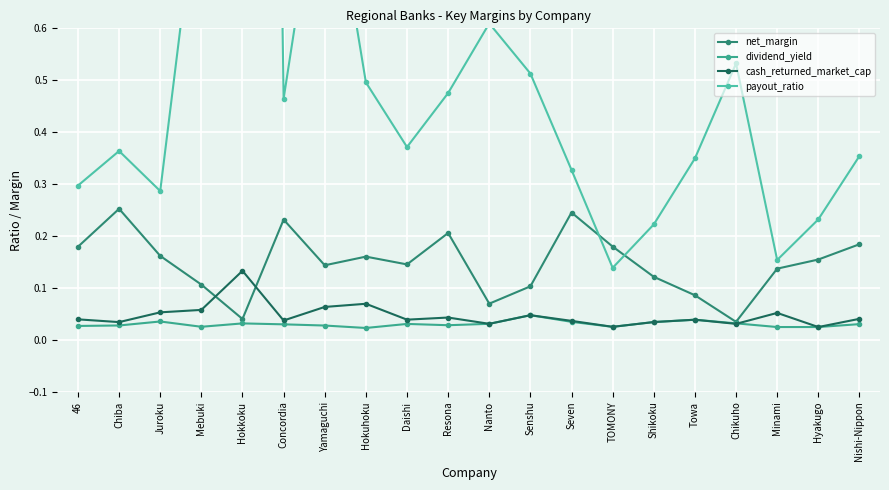

Which series has the largest range (max minus min)?

payout_ratio